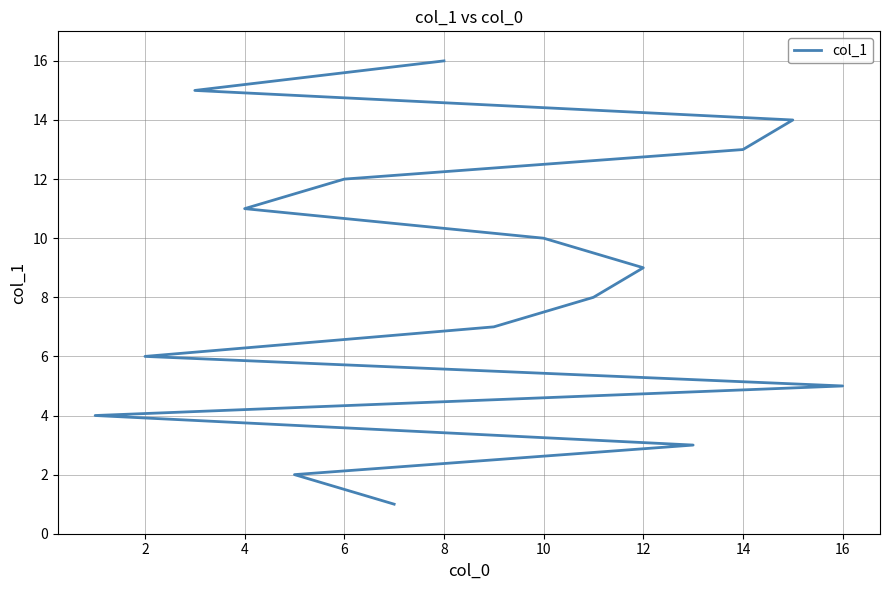

True or false: there are more than 2 points higher than both neighbors.

False